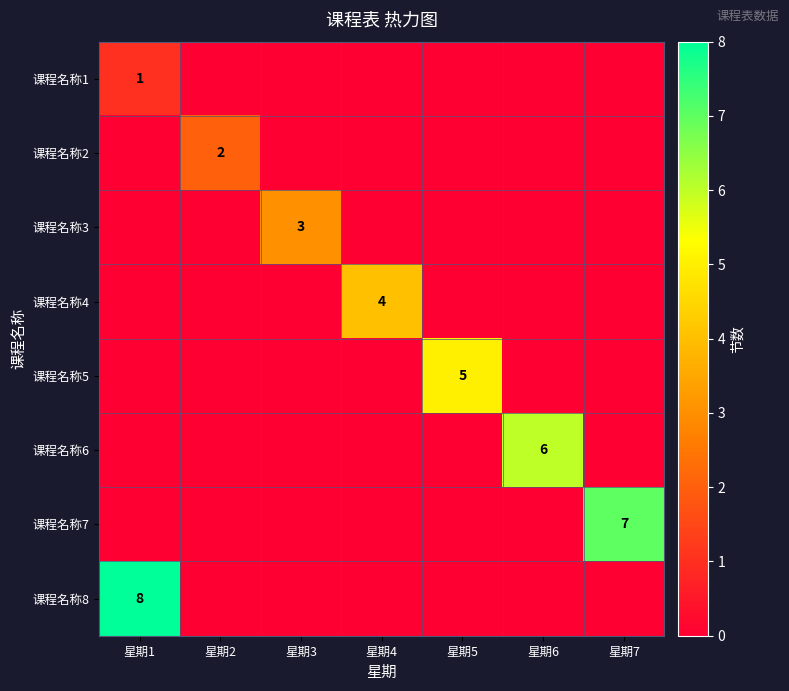

Is it true that 课程名称4 equals 4 at 星期4?

True